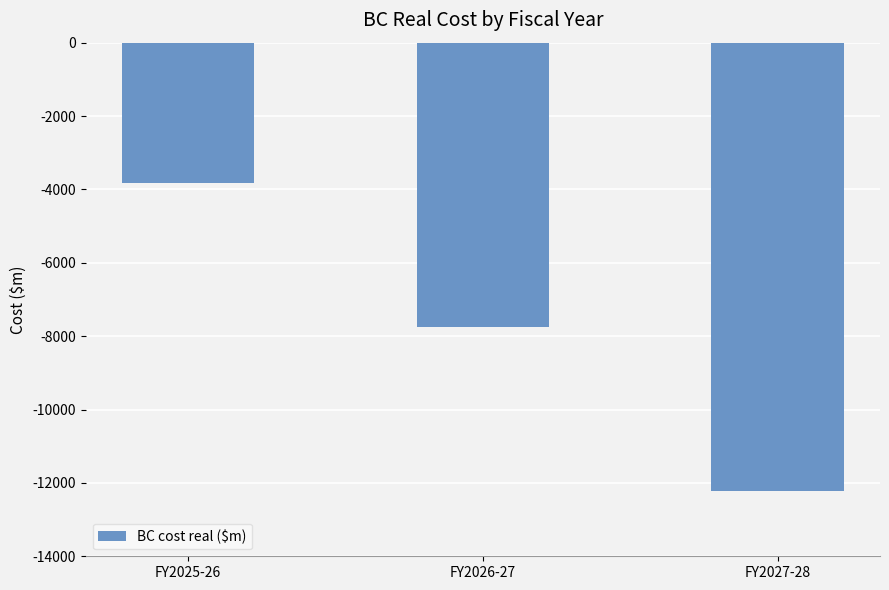

Is it true that the value at FY2026-27 is -2563.0?

False